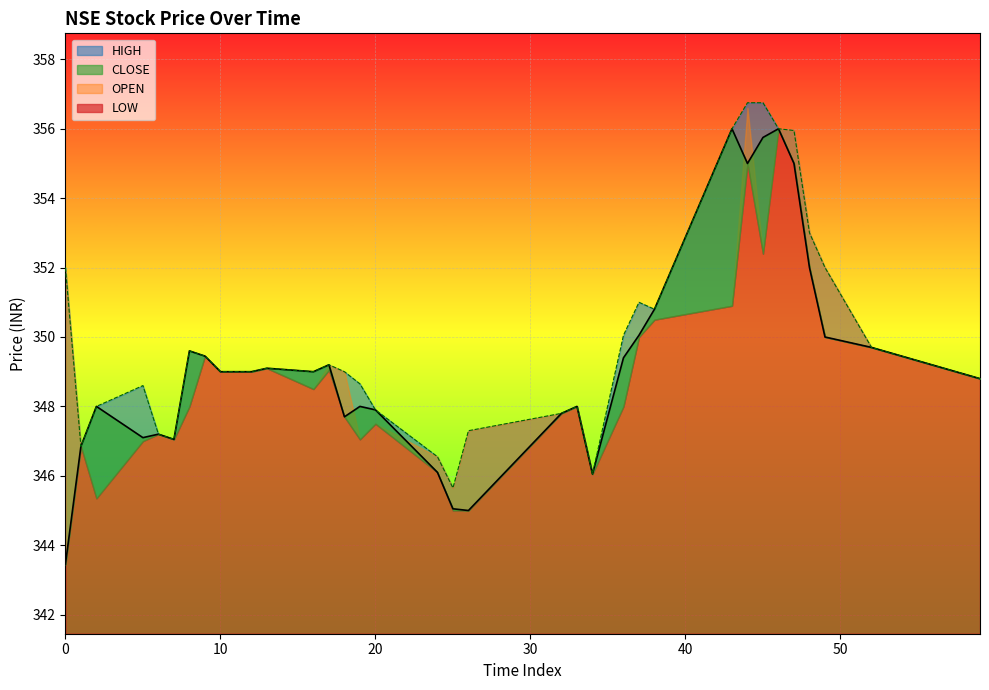

What is the sum of all CLOSE values?

11874.1